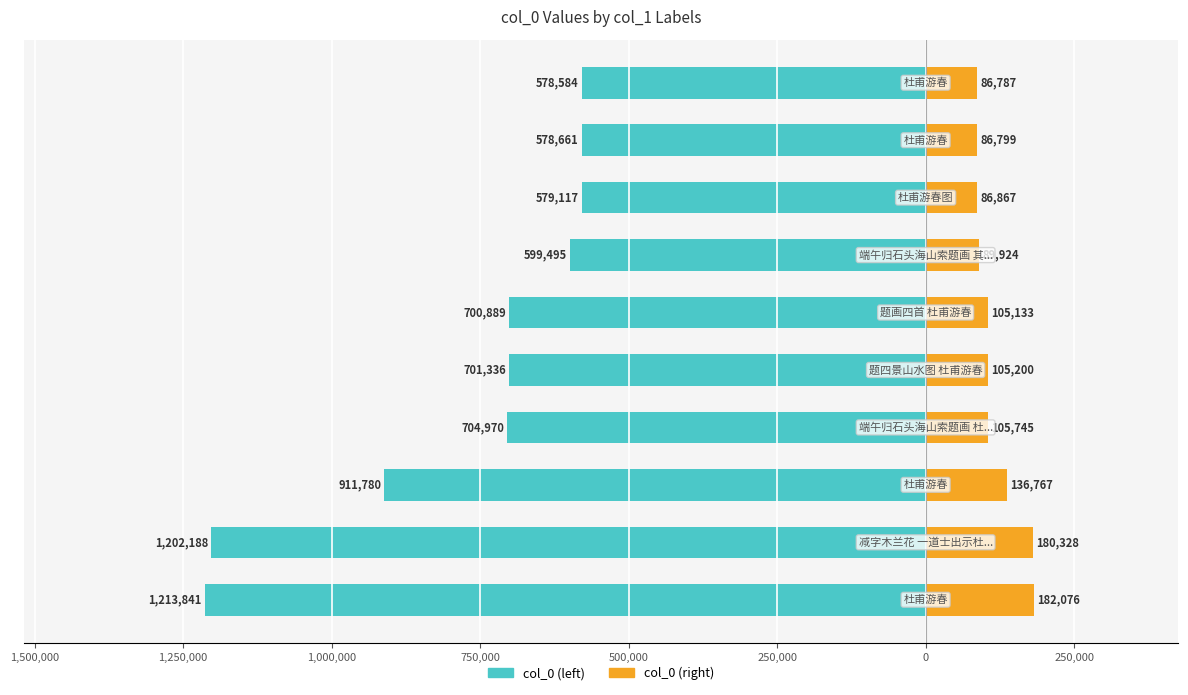

Between 1,750,000 and 1,500,000, which series saw the biggest shift?

col_0 (left)